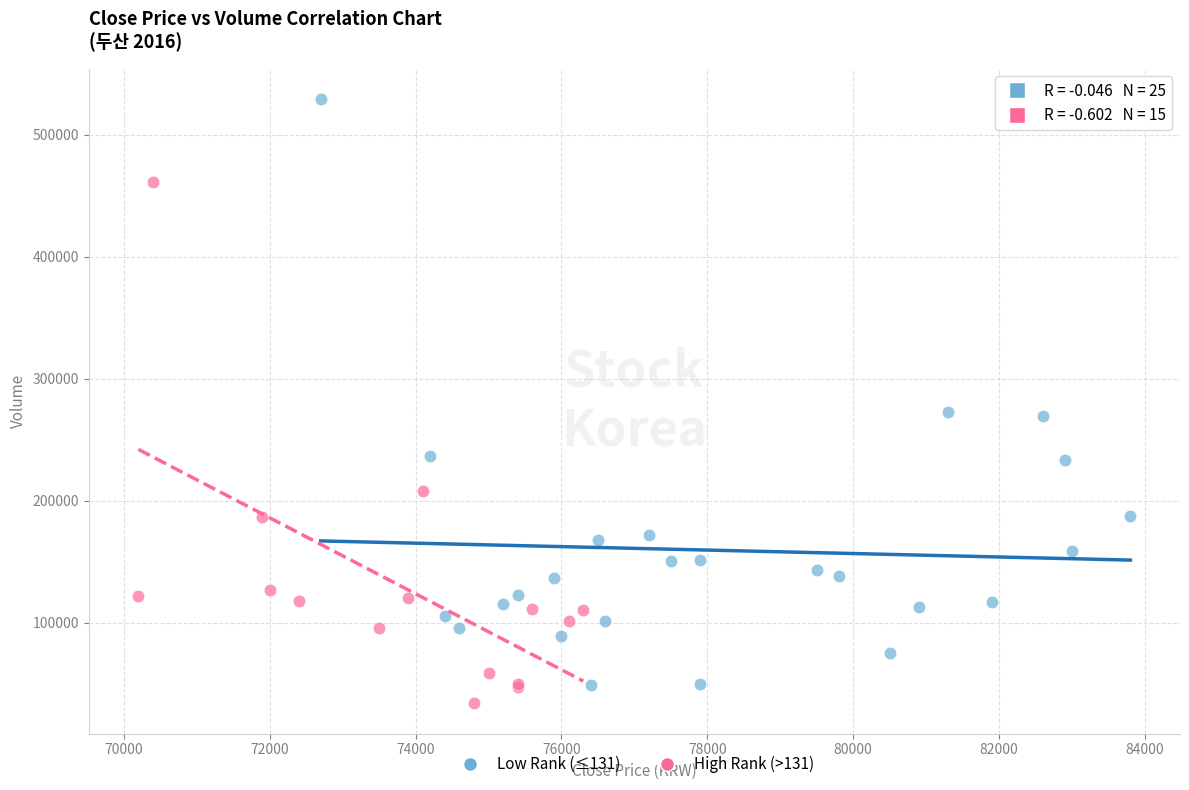

Which series contains the highest Y value?

Low Rank (≤131)